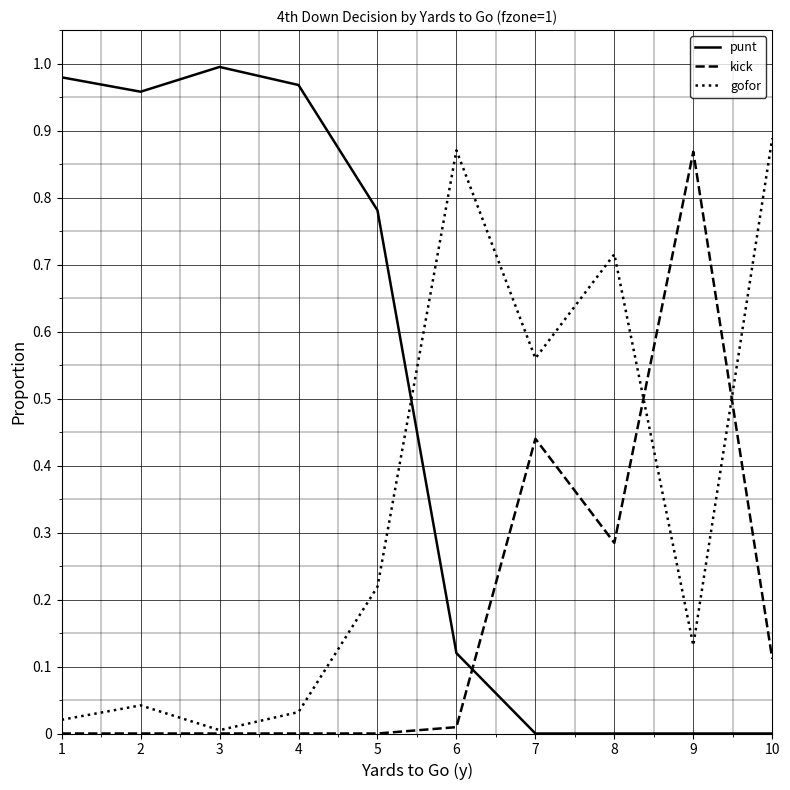

Which series has the largest range (max minus min)?

punt